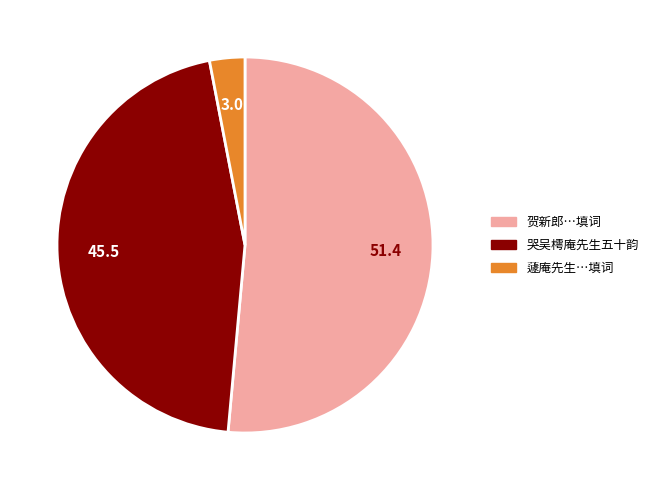

Does any single category account for the majority?

Yes